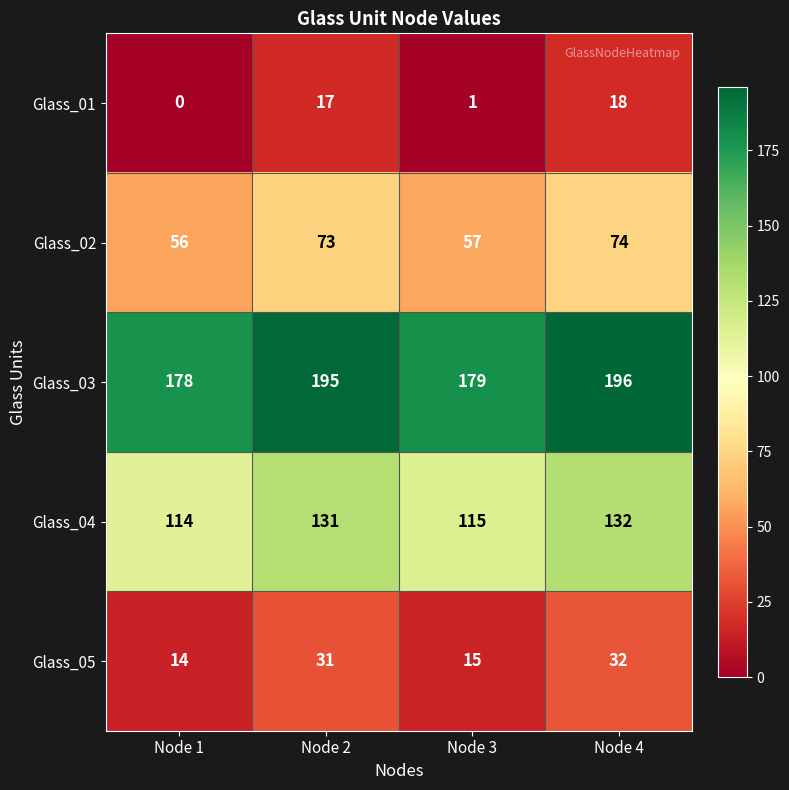

At Node 3, list the series in order from smallest to largest.

Glass_01, Glass_05, Glass_02, Glass_04, Glass_03